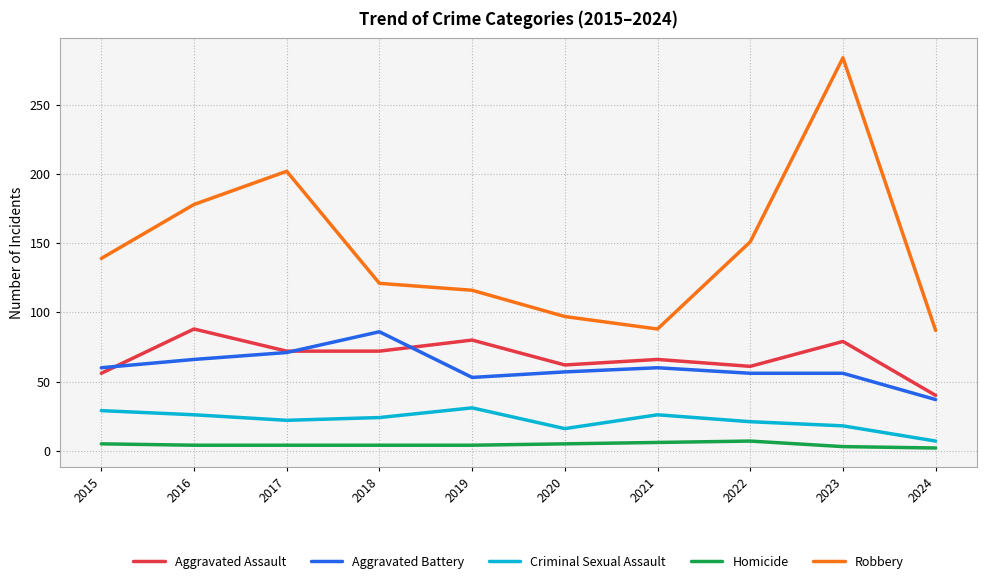

What are all the series names shown in the legend?

Aggravated Assault, Aggravated Battery, Criminal Sexual Assault, Homicide, Robbery